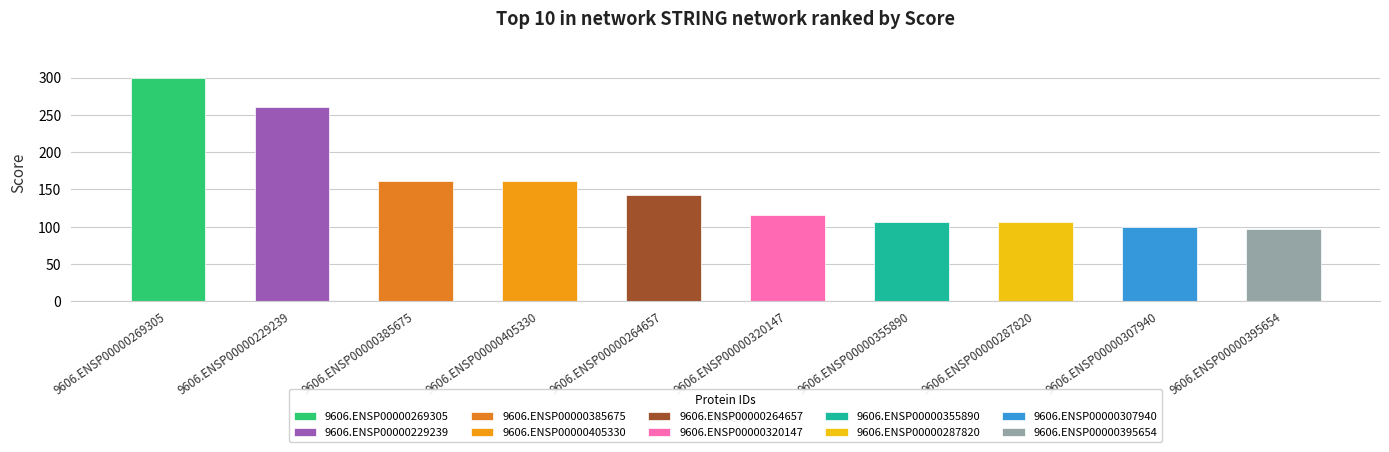

At which label does the data first exceed 143?

9606.ENSP00000269305